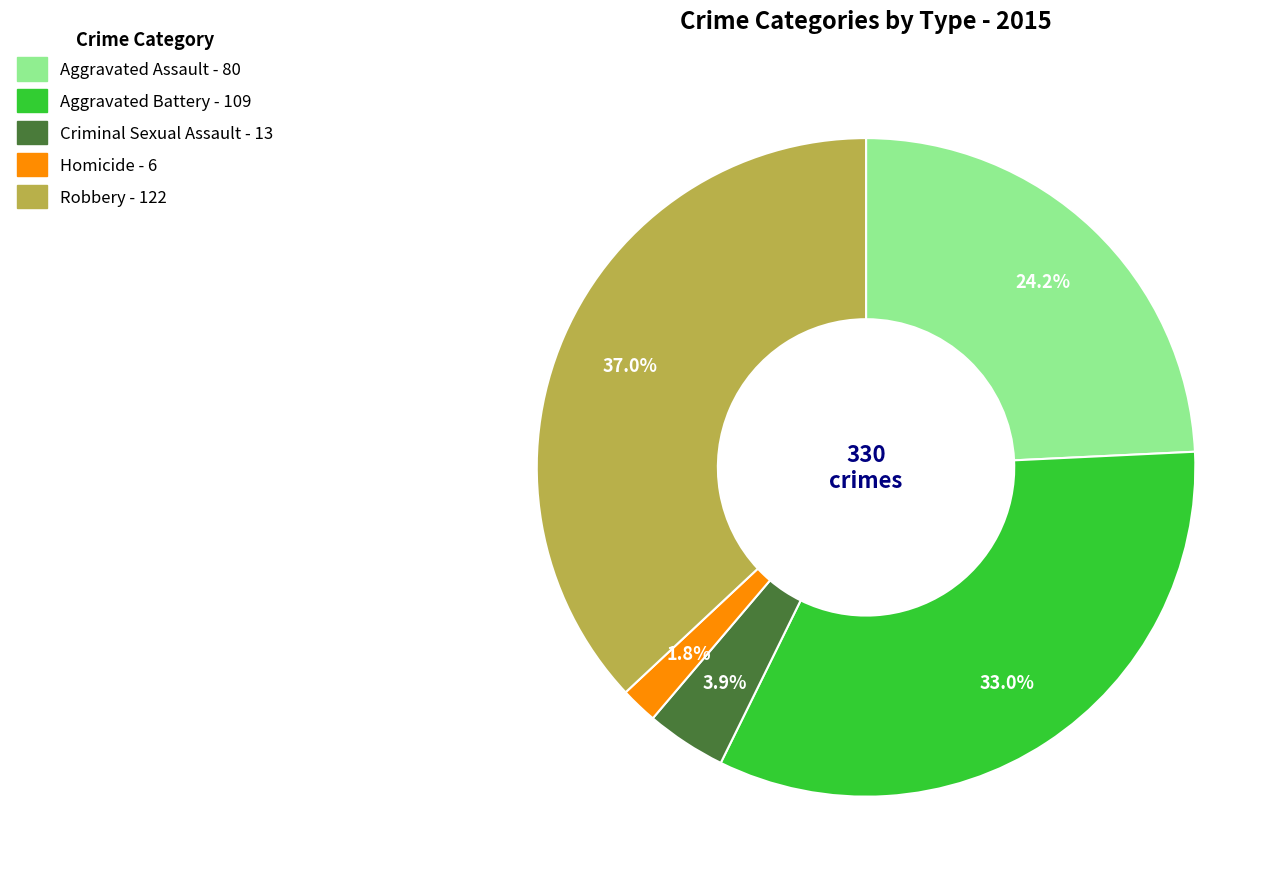

To the nearest percent, what is the combined percentage of Robbery and Aggravated Assault?

61%